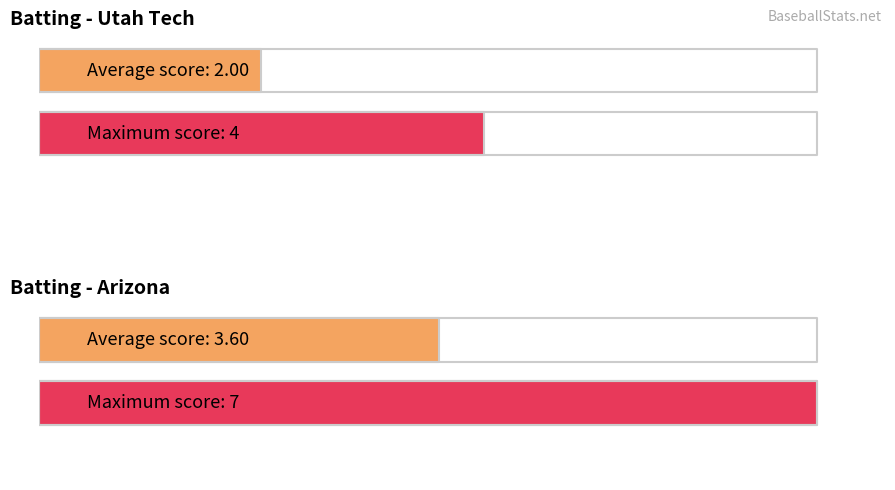

What is the difference between the highest and lowest values at 2?

2